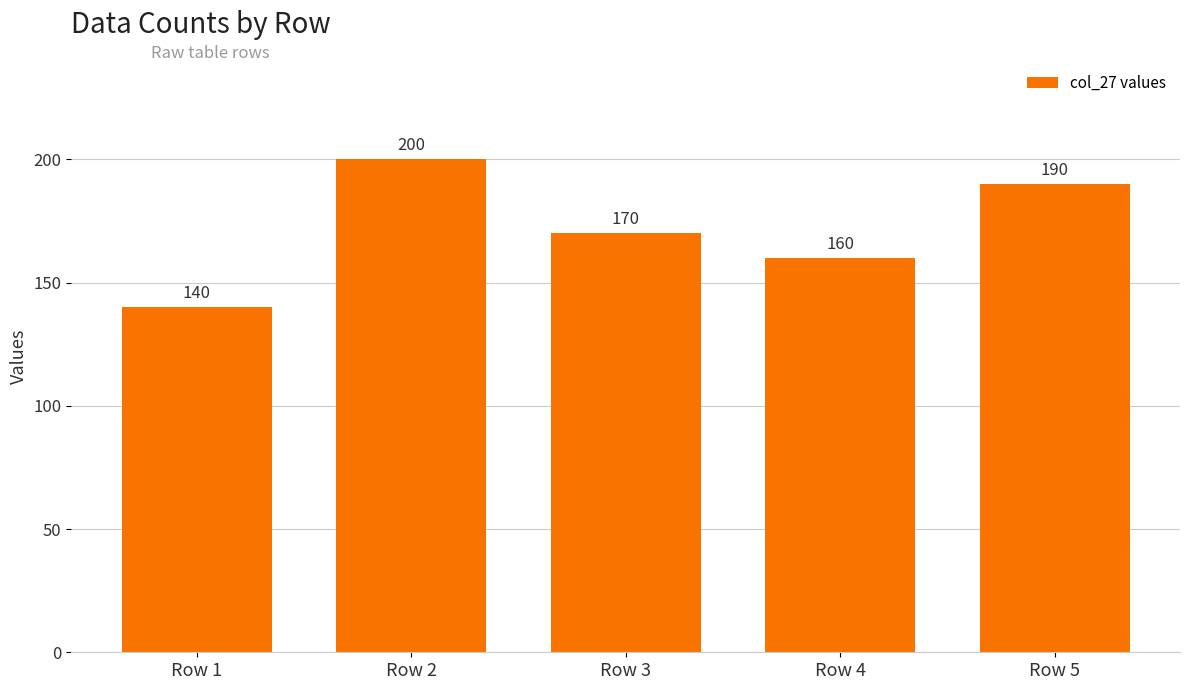

Which has a higher value, Row 3 or Row 5?

Row 5